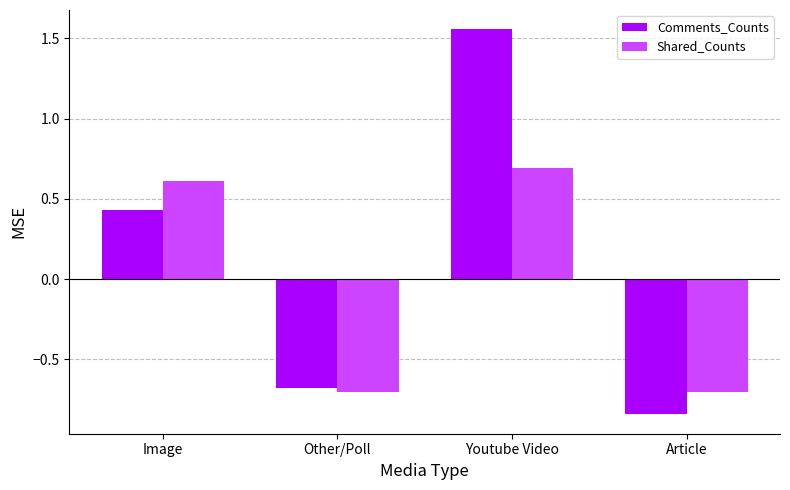

What is the sum of the Comments_Counts values at Image and Other/Poll?

-0.2